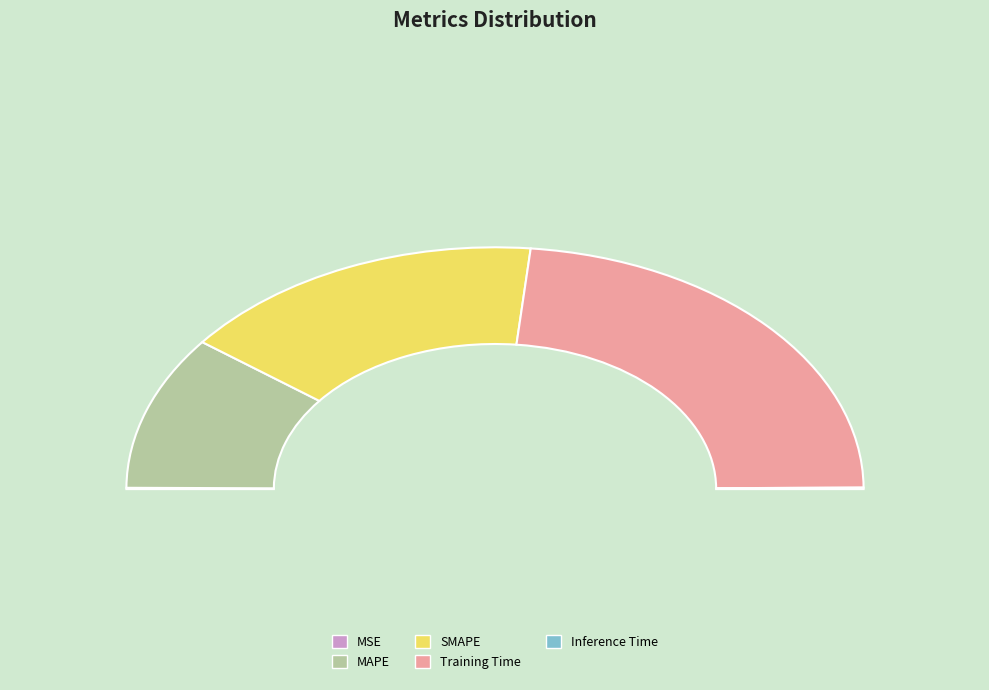

Which has a higher value, MAPE or SMAPE?

SMAPE